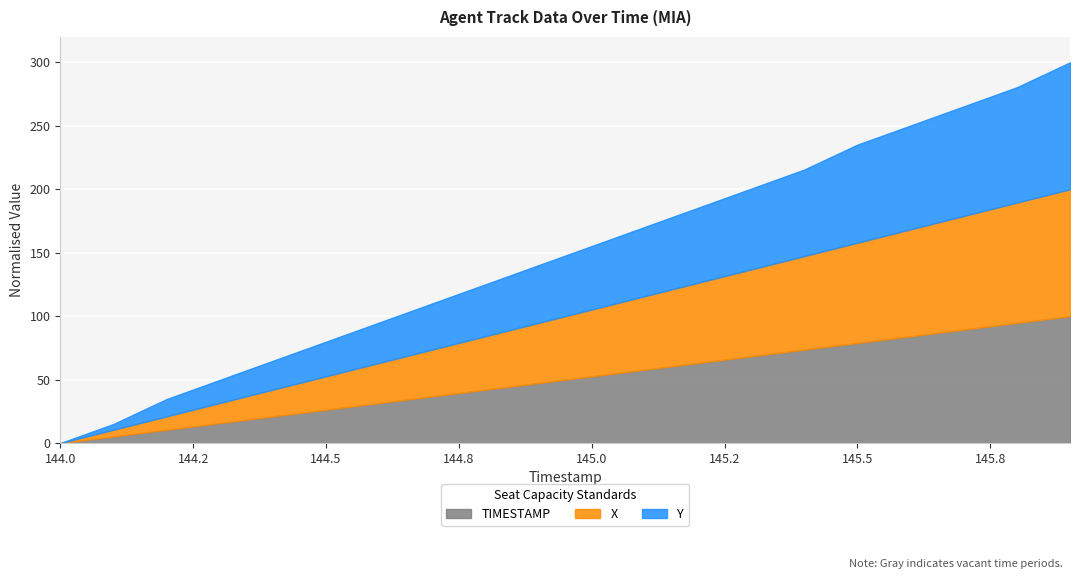

At 145.1, list the series in order from largest to smallest.

Y, TIMESTAMP, X